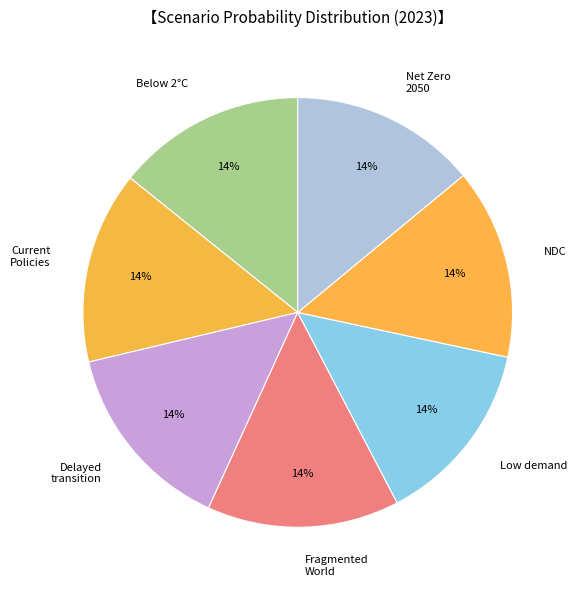

Count the number of slices in the pie.

7